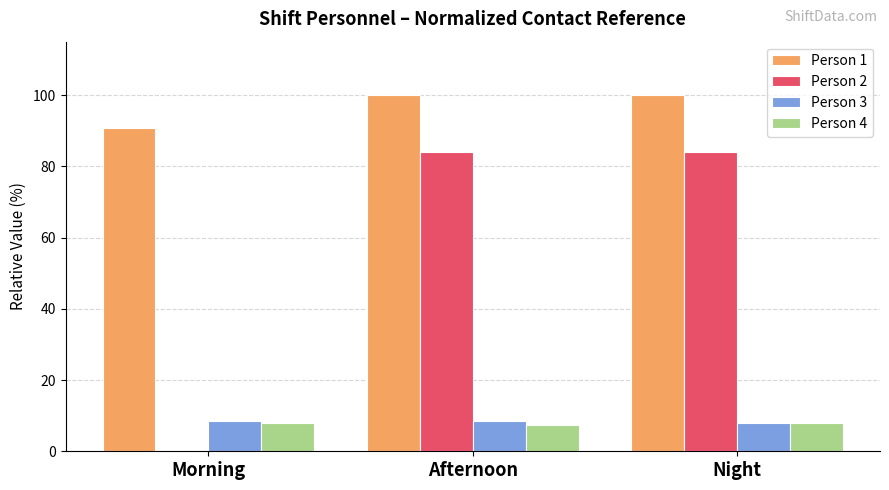

Which series changed the most between Morning and Afternoon?

Person 2